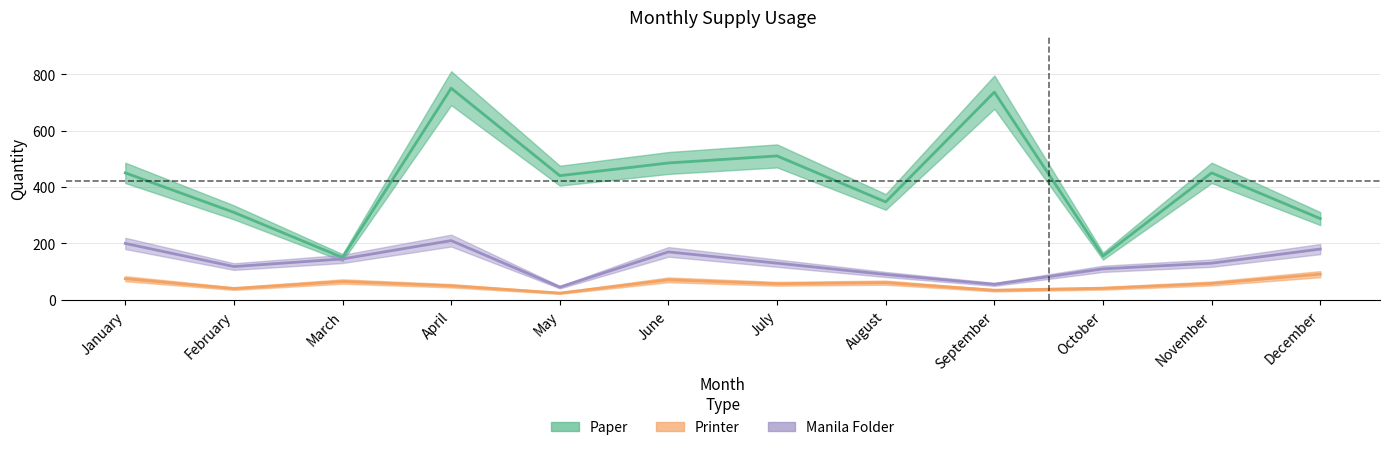

What is the spread (max minus min) of values at July?

453